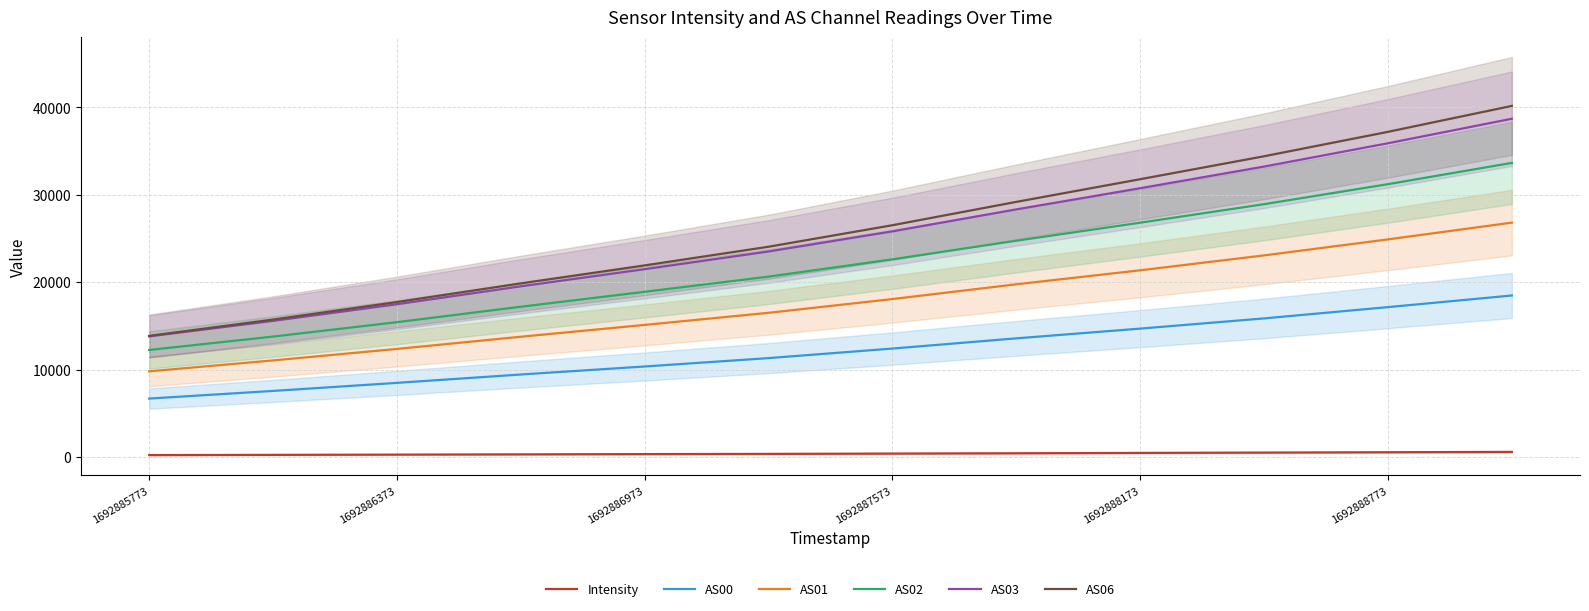

True or false: AS00 and Intensity intersect in this chart.

False